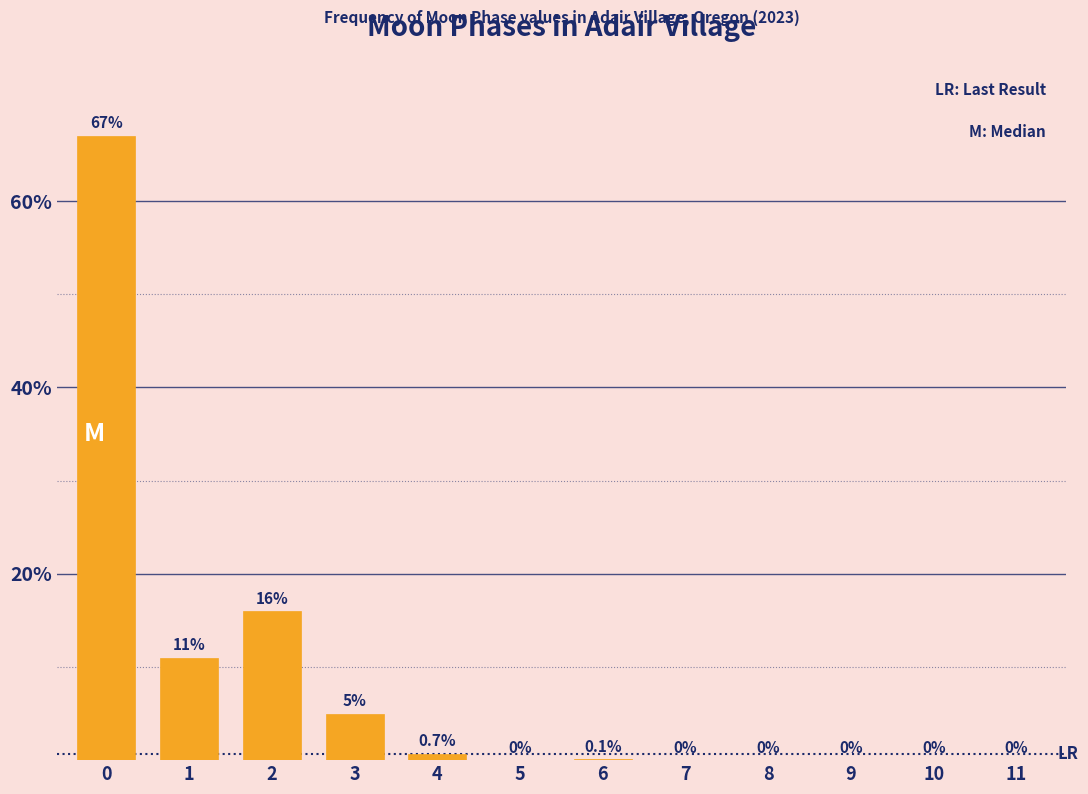

Reading left to right, extract all data points from this chart.

0=67.0	1=11.0	2=16.0	3=5.0	4=0.7	5=0.0	6=0.1	7=0.0	8=0.0	9=0.0	10=0.0	11=0.0